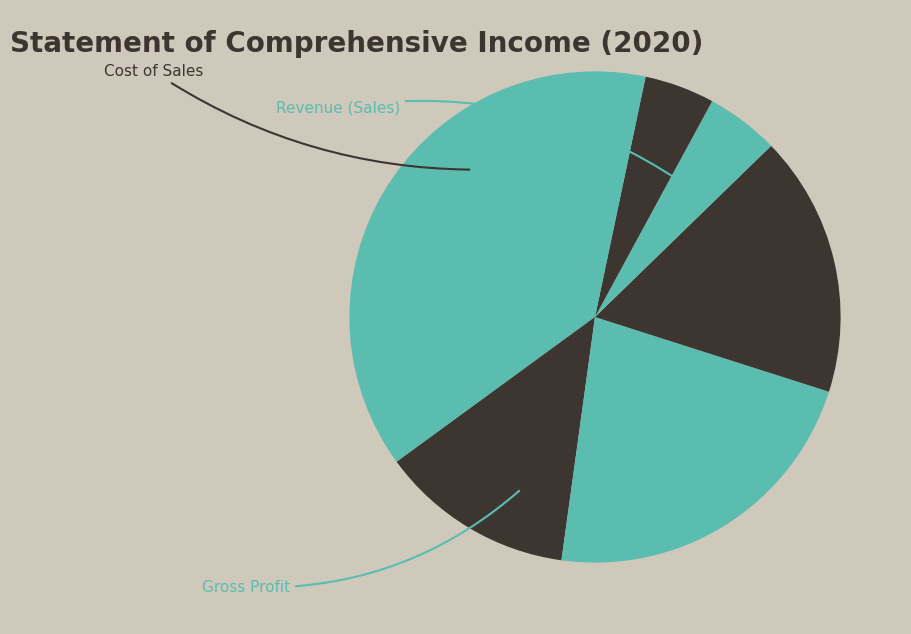

How many slices are in this pie chart?

7